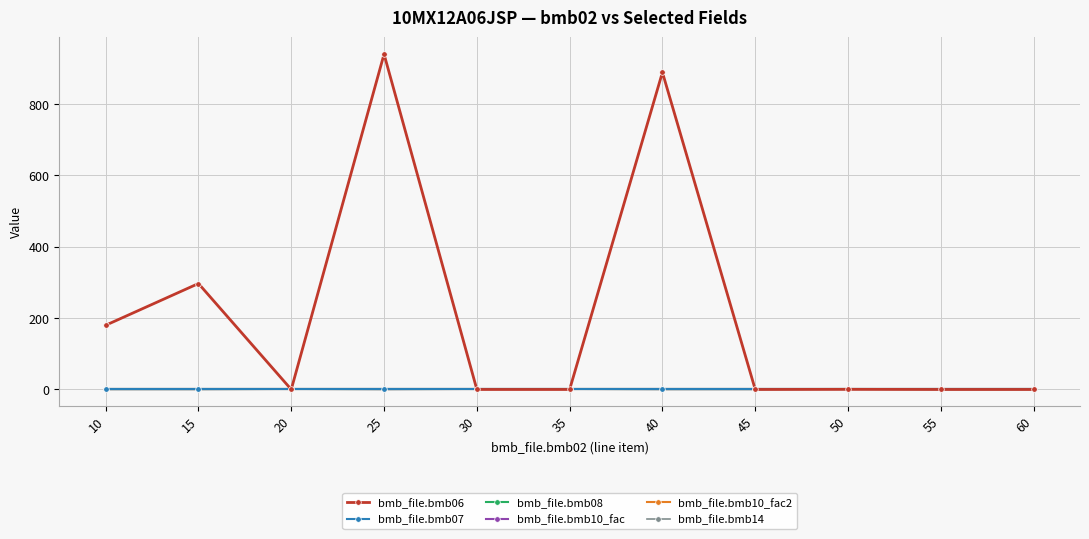

What is the total value across all series at 15?

300.0